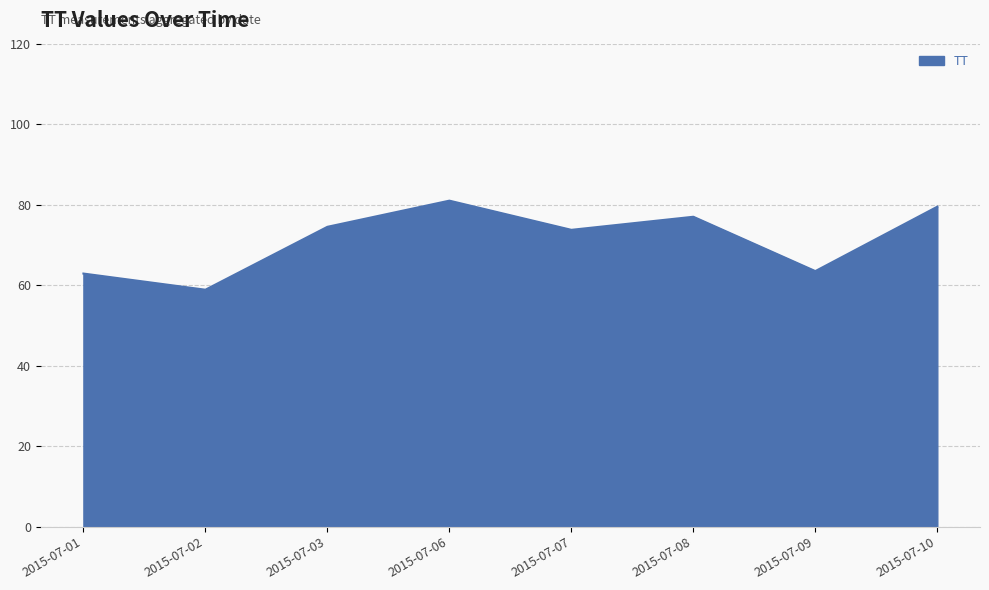

Is it true that the value at 2015-07-02 is 18.7?

False